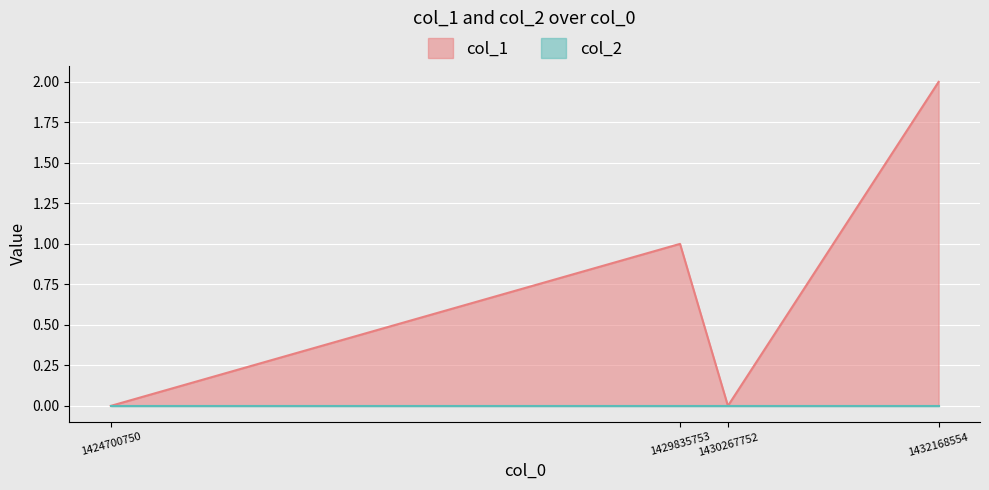

How many points are lower than both their immediate neighbors (excluding endpoints)?

1